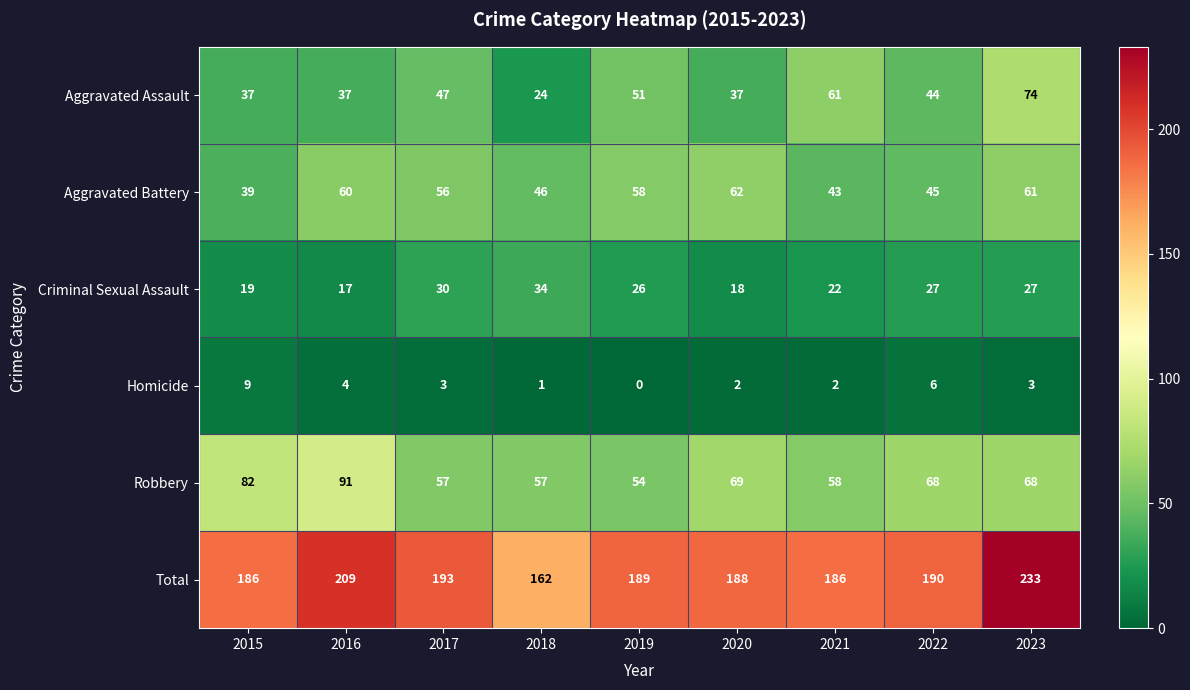

Which series has the largest total across all categories?

Total